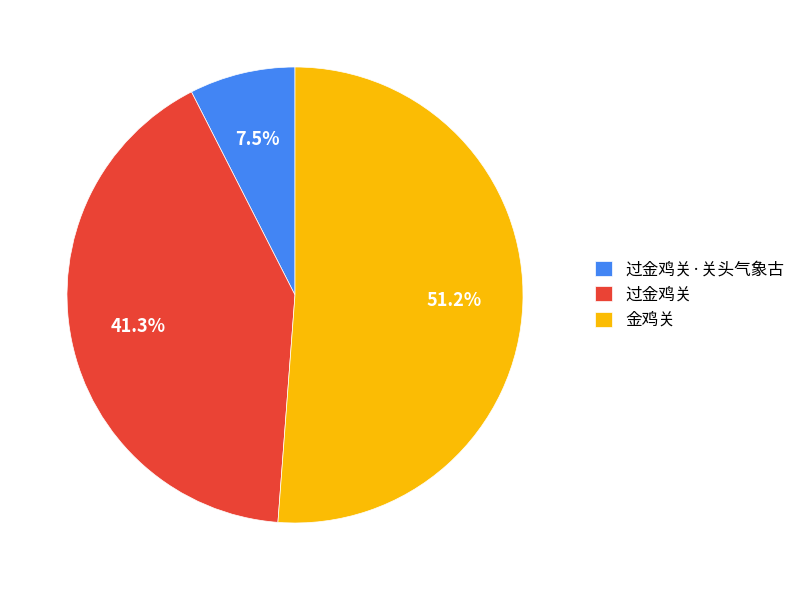

How many segments does this pie chart have?

3